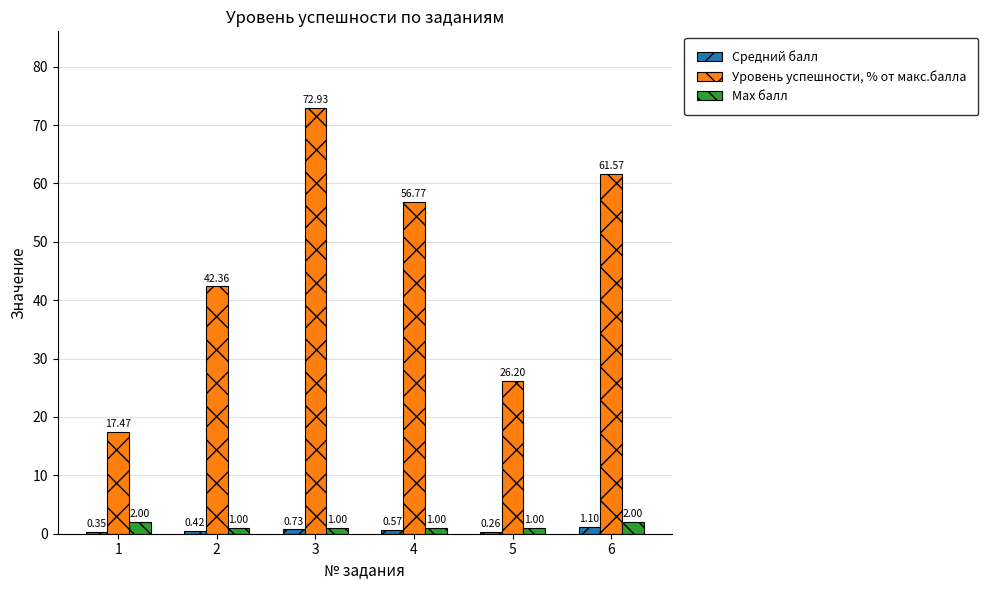

At how many categories does at least one series exceed 59?

2